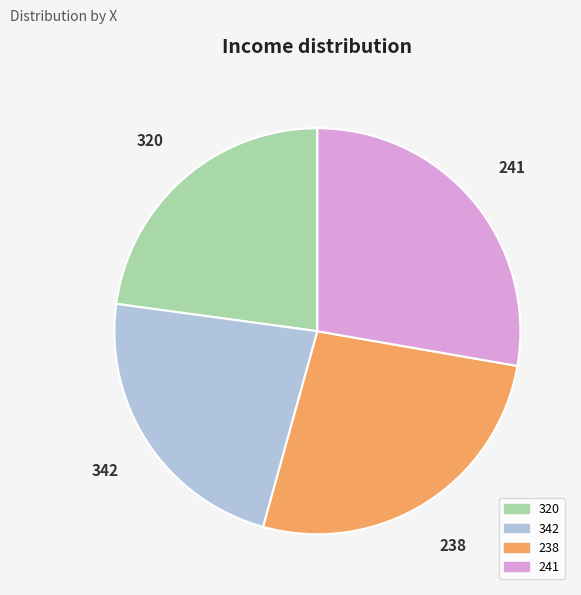

Is 241 the majority of the pie?

No